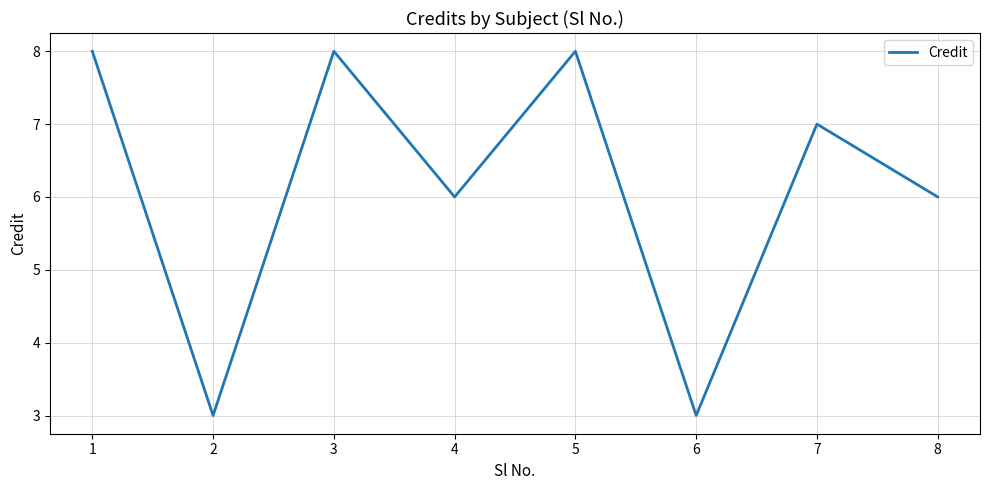

At which category does the data reach its first local valley?

2